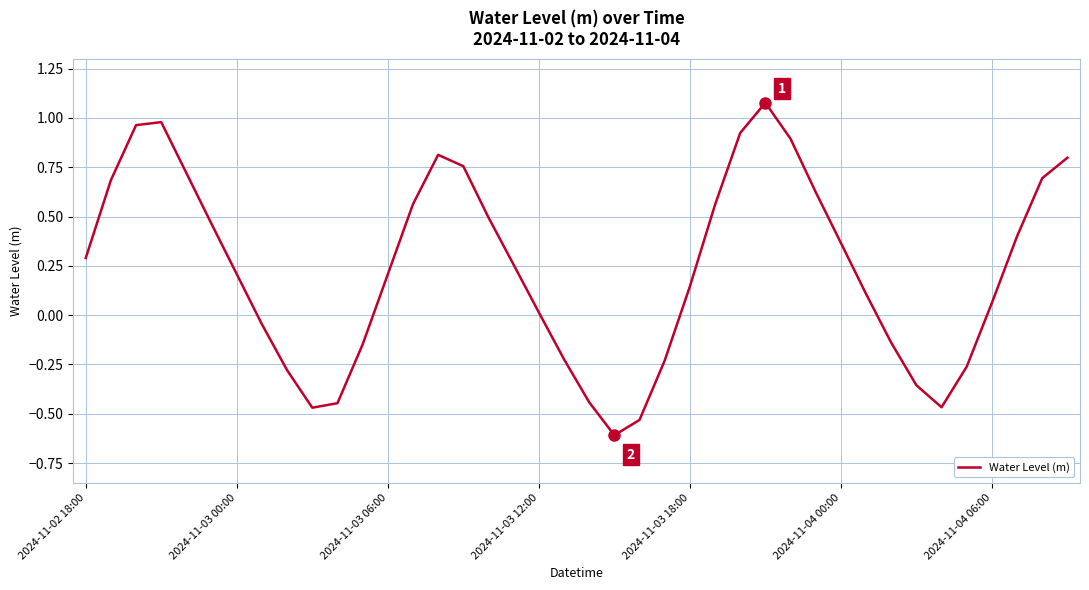

How many lines are shown in the chart?

1